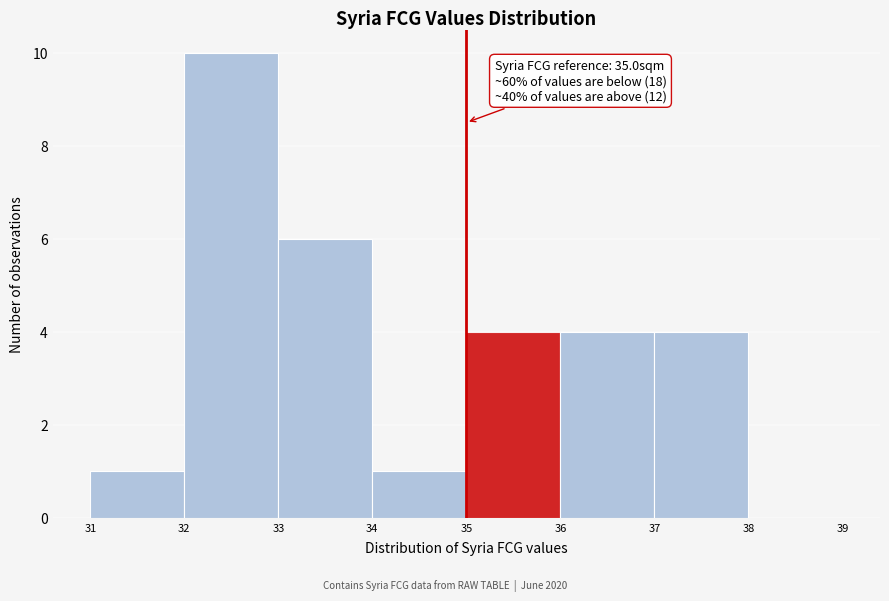

Over which range of the x-axis is the bar tallest?

32 to 33